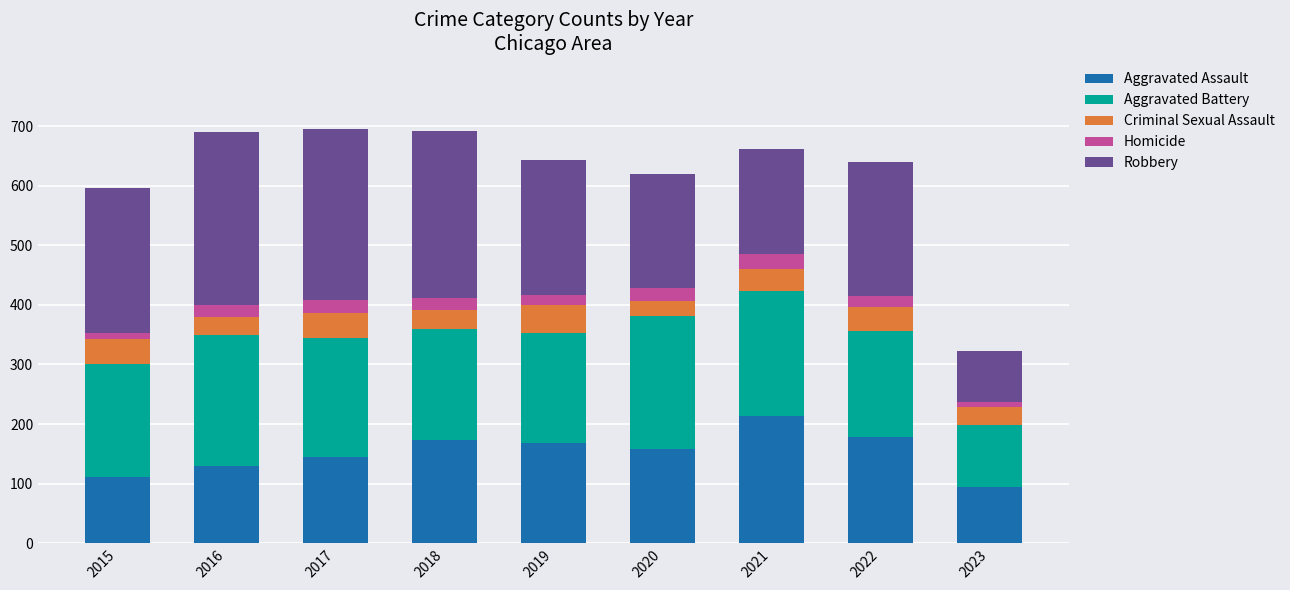

True or false: Aggravated Assault has a value of 159 at 2020.

True